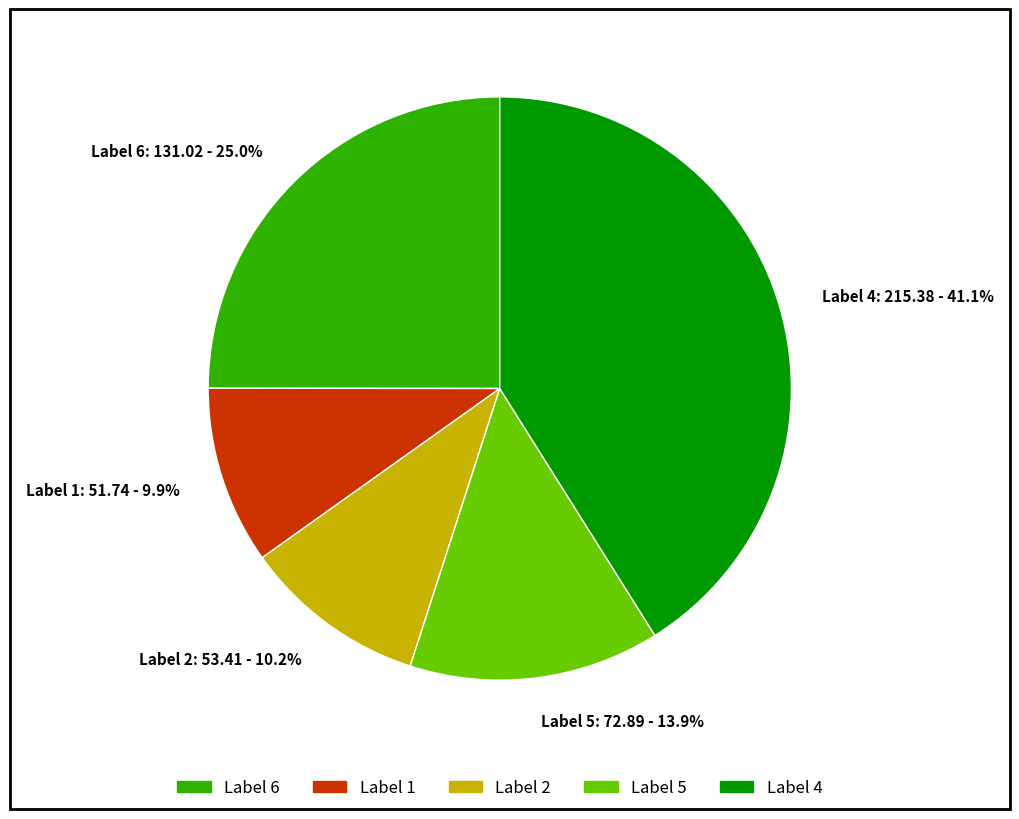

Approximately how many times larger is the value at Label 4: 215.38 - 41.1% compared to Label 5: 72.89 - 13.9%?

3.0